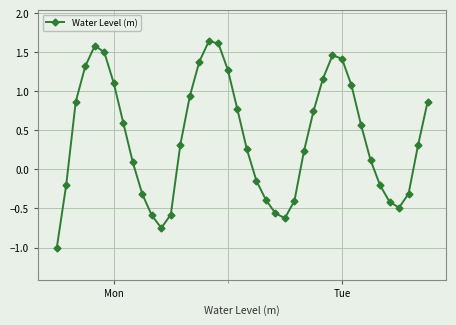

What is the minimum value shown in the chart?

-1.0